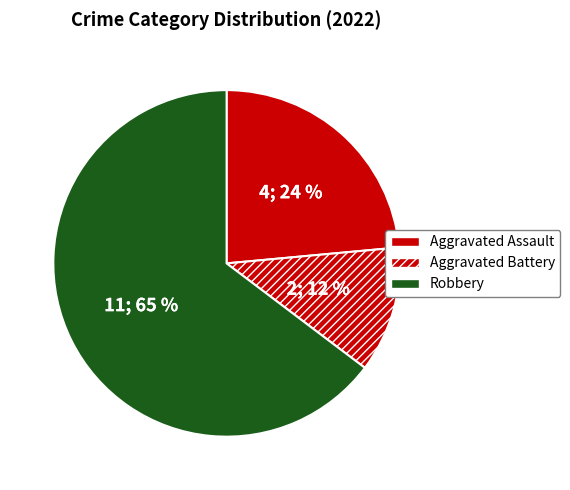

True or false: Robbery accounts for 65% of the total.

True